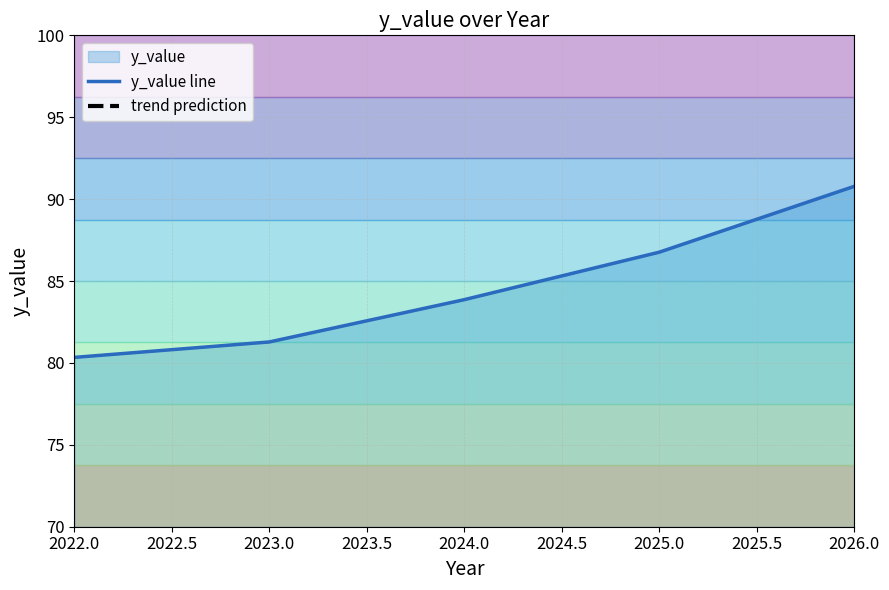

What is the difference between the maximum and minimum values in the trend prediction series?

18.0